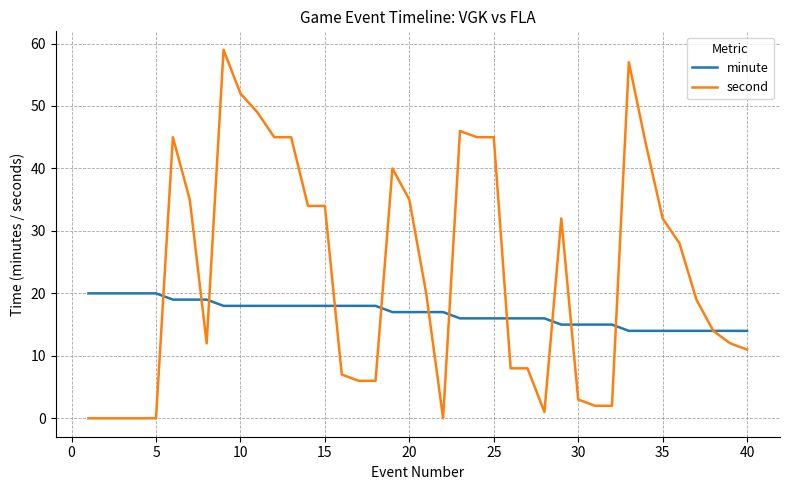

Which series has the largest range (max minus min)?

second